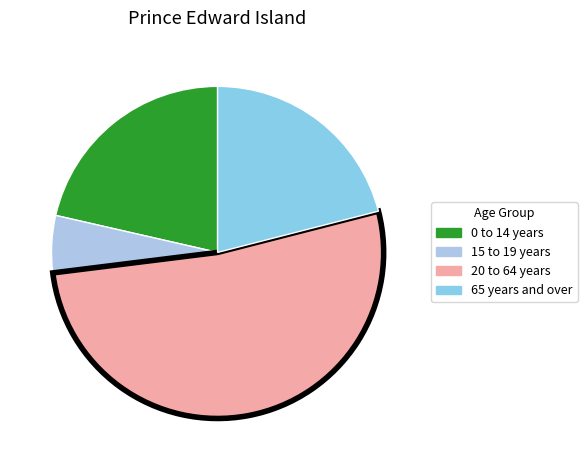

The 15 to 19 years slice represents 6% of the pie. True or false?

True